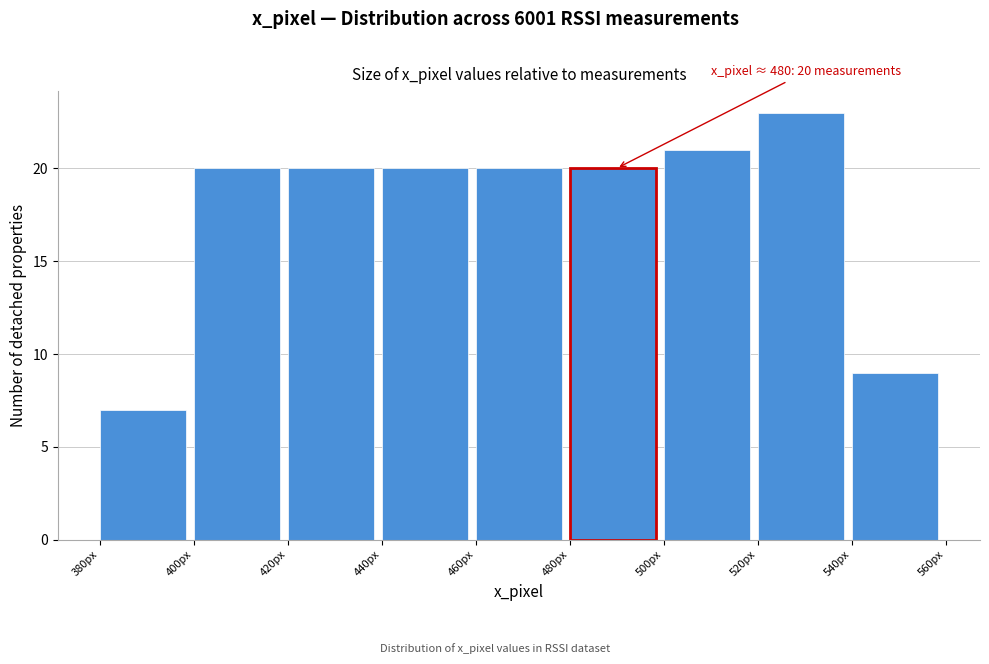

Over which range of the x-axis is the bar tallest?

520 to 540